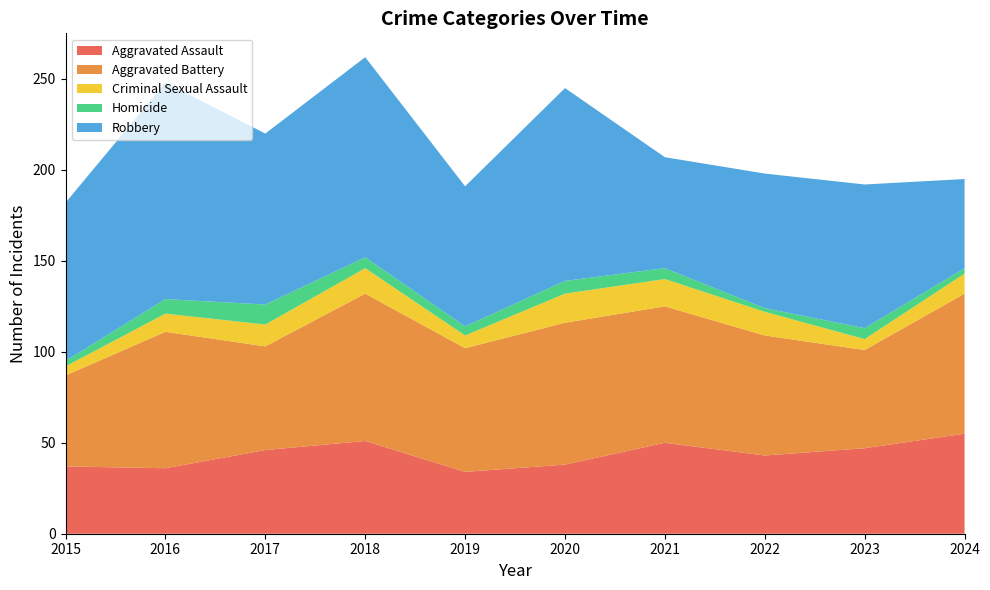

Reading left to right, list all the values displayed in this chart.

Aggravated Assault: 2015=37	2016=36	2017=46	2018=51	2019=34	2020=38	2021=50	2022=43	2023=47	2024=55
Aggravated Battery: 2015=50	2016=75	2017=57	2018=81	2019=68	2020=78	2021=75	2022=66	2023=54	2024=77
Criminal Sexual Assault: 2015=5	2016=10	2017=12	2018=14	2019=7	2020=16	2021=15	2022=13	2023=6	2024=11
Homicide: 2015=3	2016=8	2017=11	2018=6	2019=5	2020=7	2021=6	2022=2	2023=6	2024=3
Robbery: 2015=87	2016=119	2017=94	2018=110	2019=77	2020=106	2021=61	2022=74	2023=79	2024=49